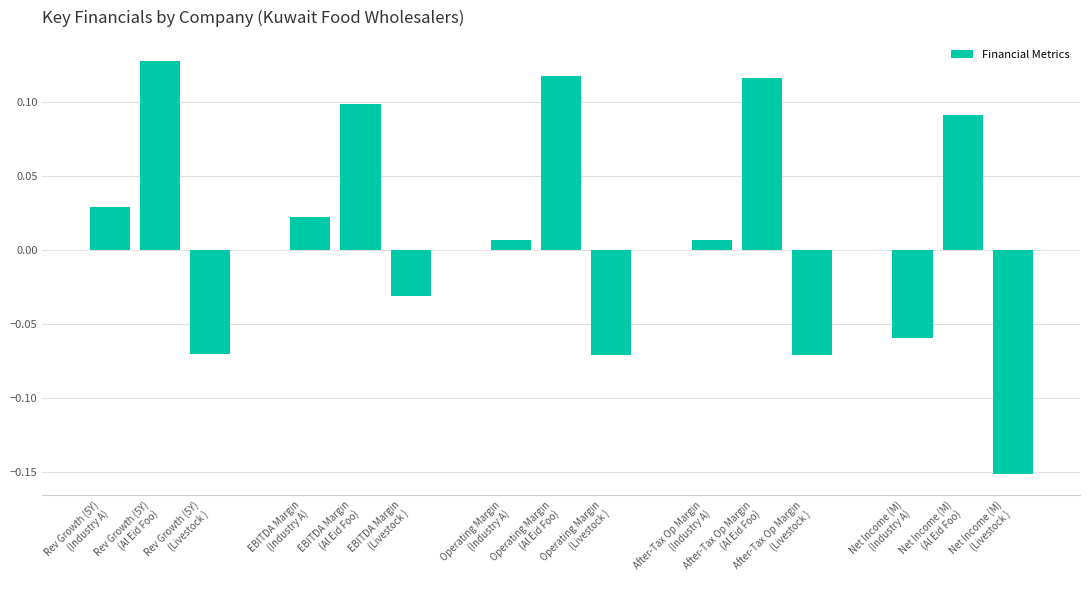

Between After-Tax Op Margin
(Al Eid Foo) and EBITDA Margin
(Industry A), which is larger?

After-Tax Op Margin
(Al Eid Foo)